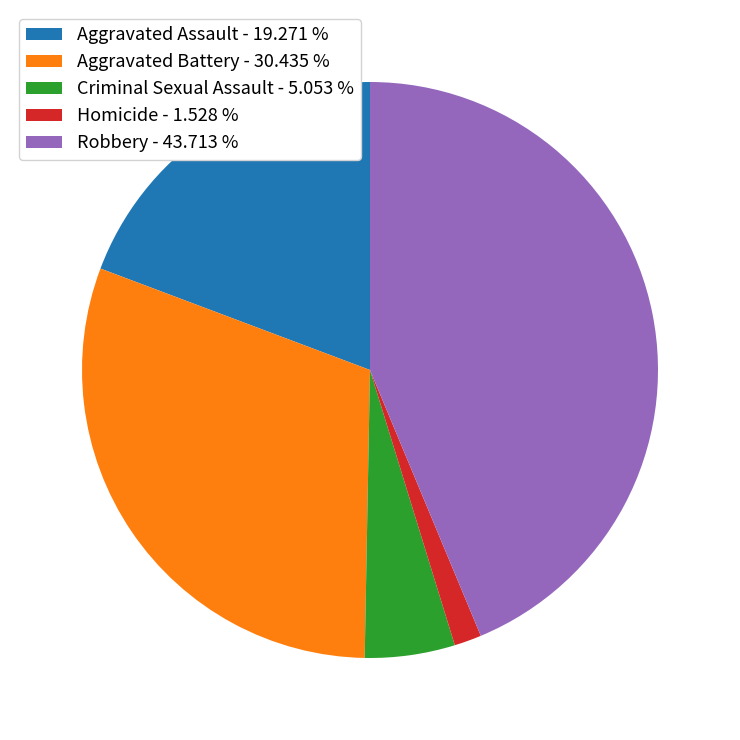

How many slices are in this pie chart?

5